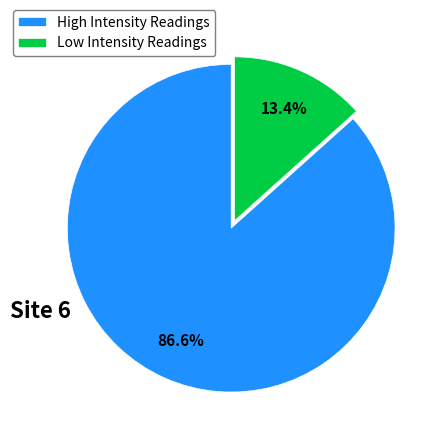

Does any single category account for the majority?

Yes